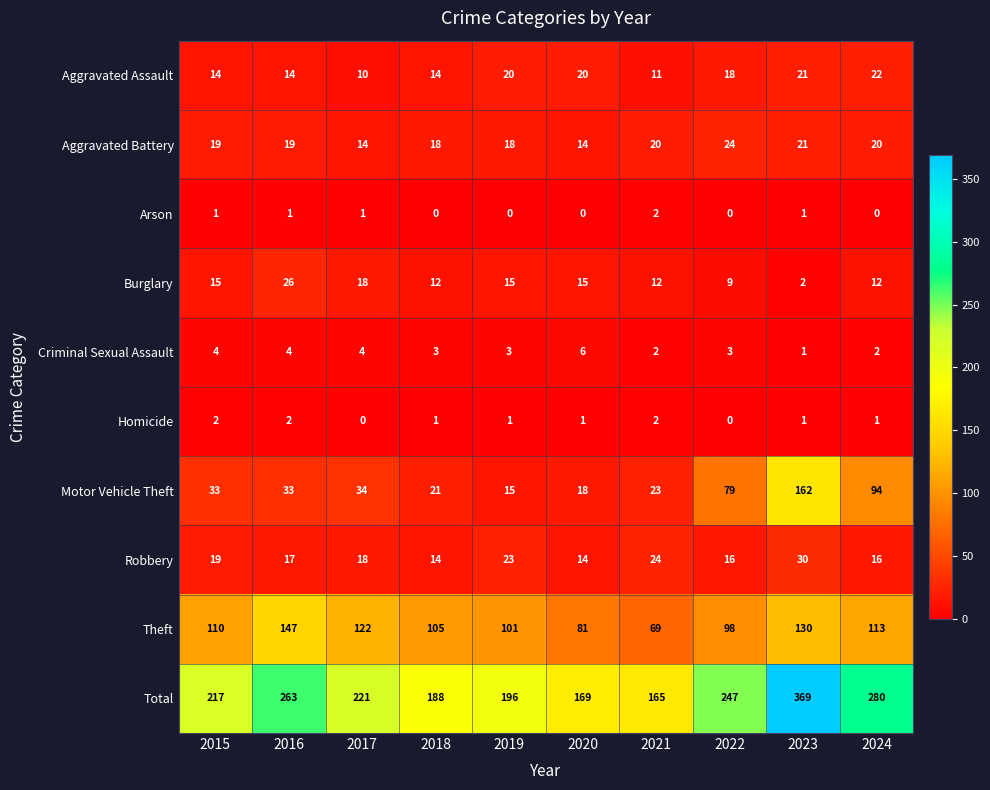

Which series has the largest range (max minus min)?

Total